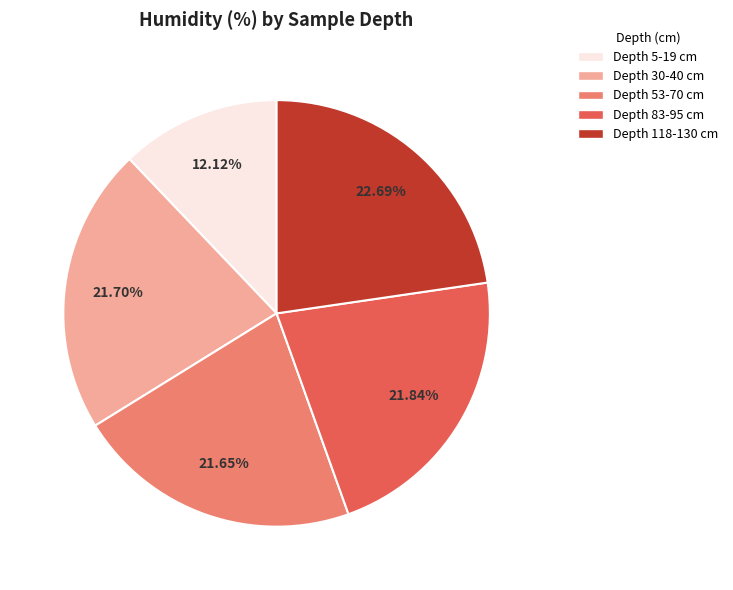

What is the smallest slice in the pie chart?

5-19